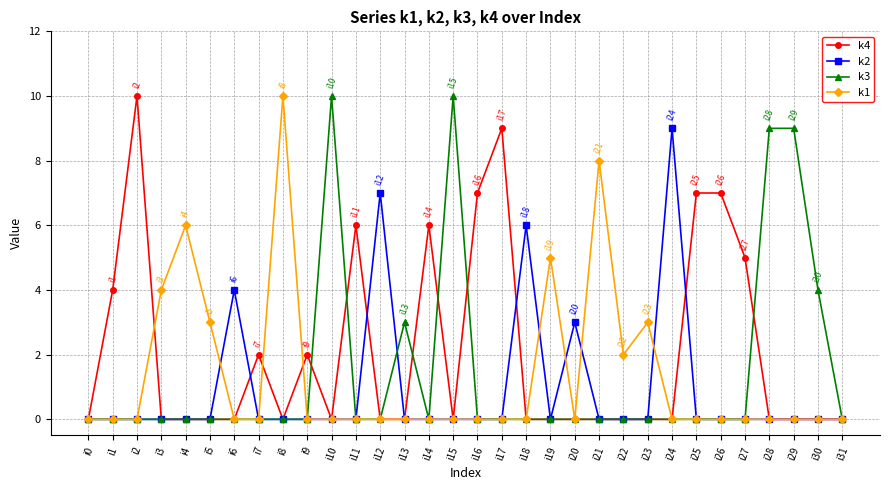

How many lines are shown in the chart?

4